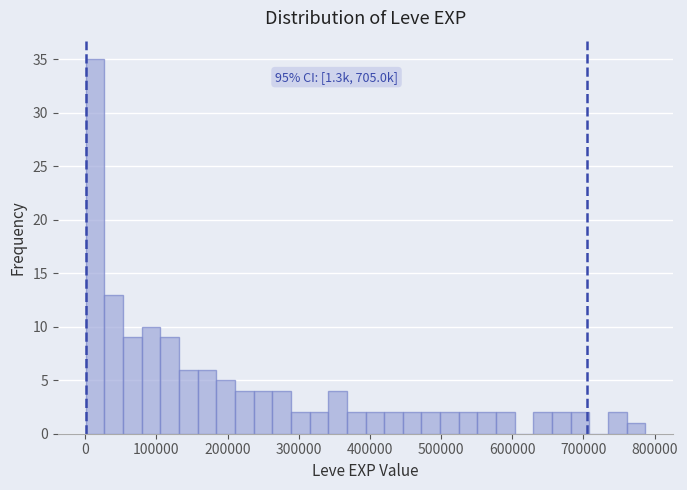

Read against the x-axis, roughly where is the centre of the tallest bar?

10000